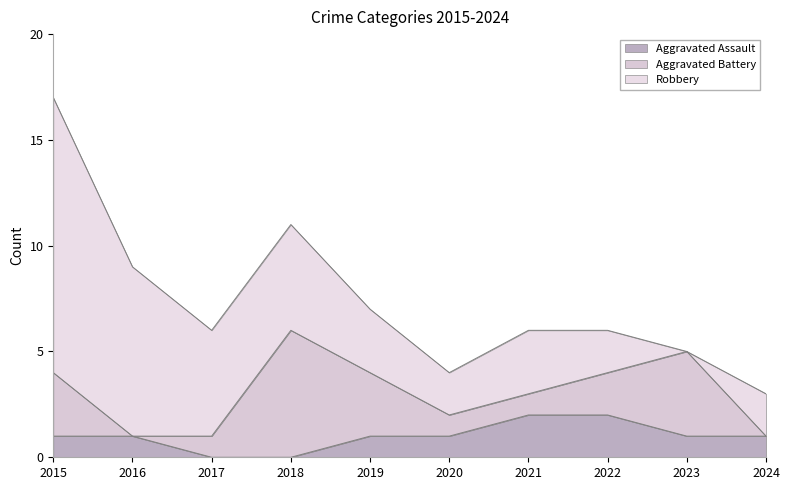

True or false: Aggravated Assault has a value of 1 at 2020.

True